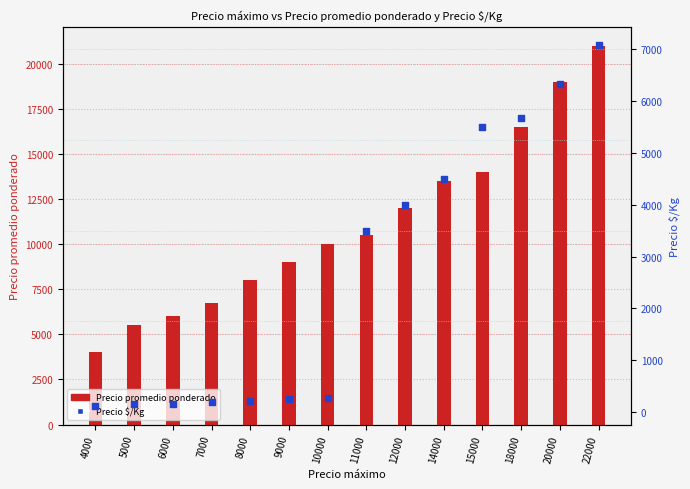

Which series has the widest spread of Y values?

Precio promedio ponderado